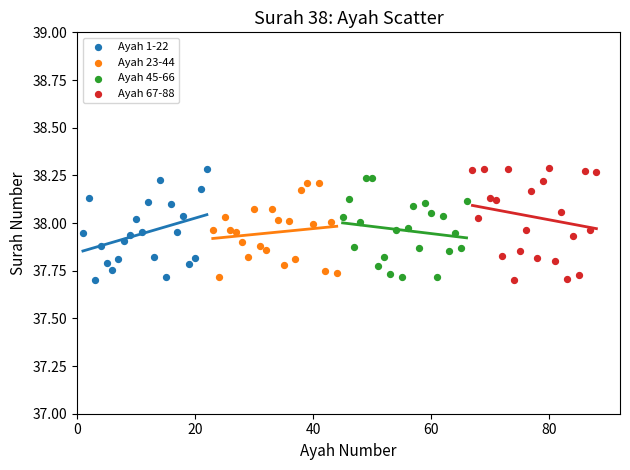

What are all the series names shown in the legend?

Ayah 1-22, Ayah 23-44, Ayah 45-66, Ayah 67-88